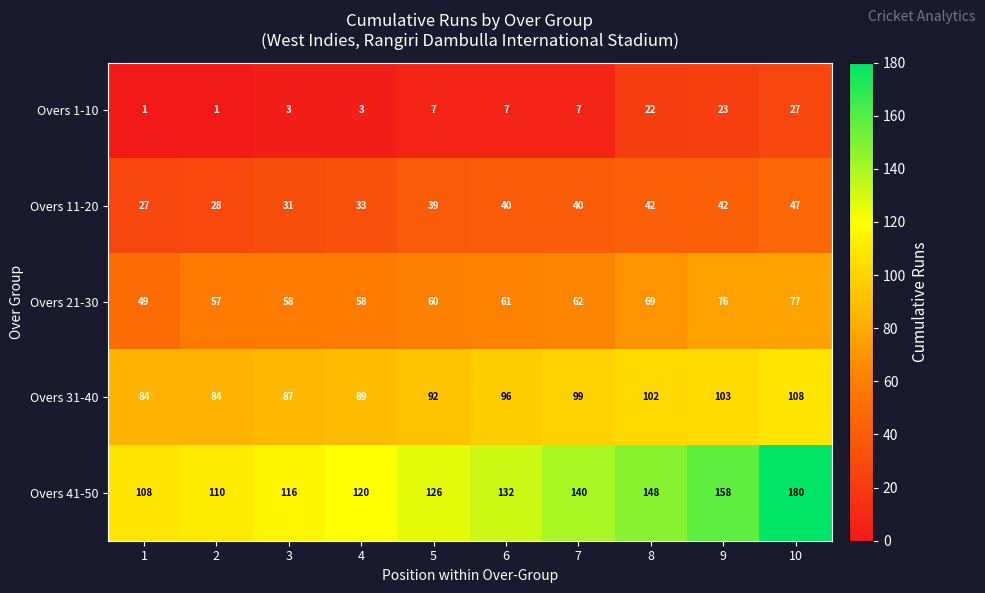

How many data points does each series have?

10